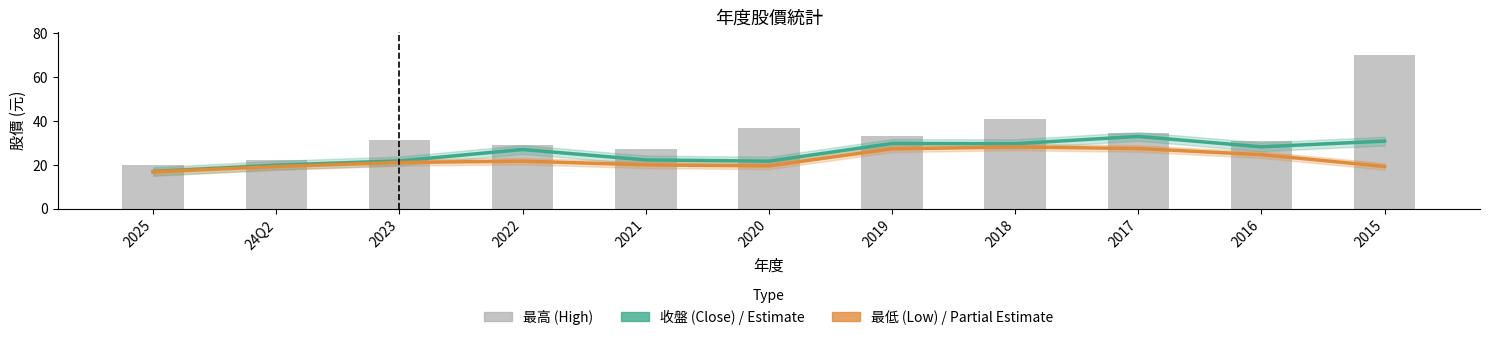

Does the chart contain stacked bars?

No